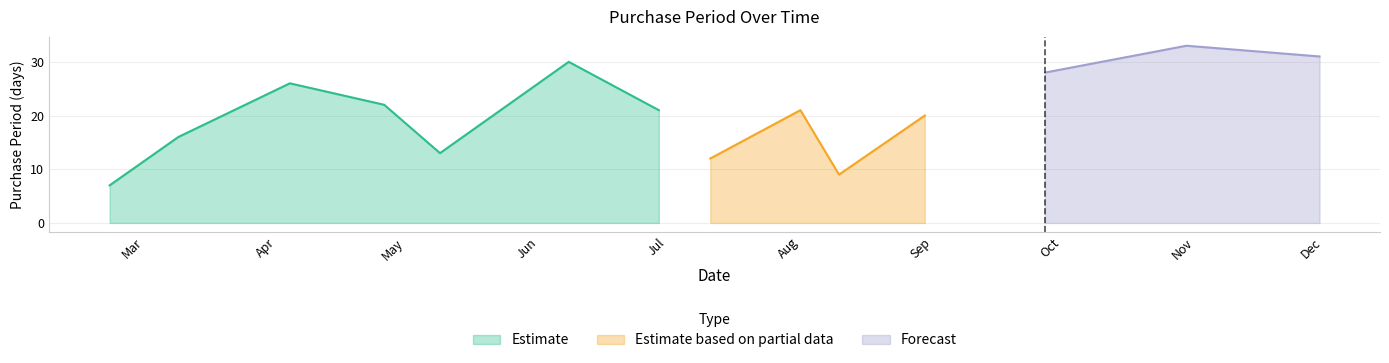

Reading left to right, list all the values displayed in this chart.

2017-02-21=7	2017-03-09=16	2017-04-04=26	2017-04-26=22	2017-05-09=13	2017-06-08=30	2017-06-29=21	2017-07-11=12	2017-08-01=21	2017-08-10=9	2017-08-30=20	2017-09-27=28	2017-10-30=33	2017-11-30=31